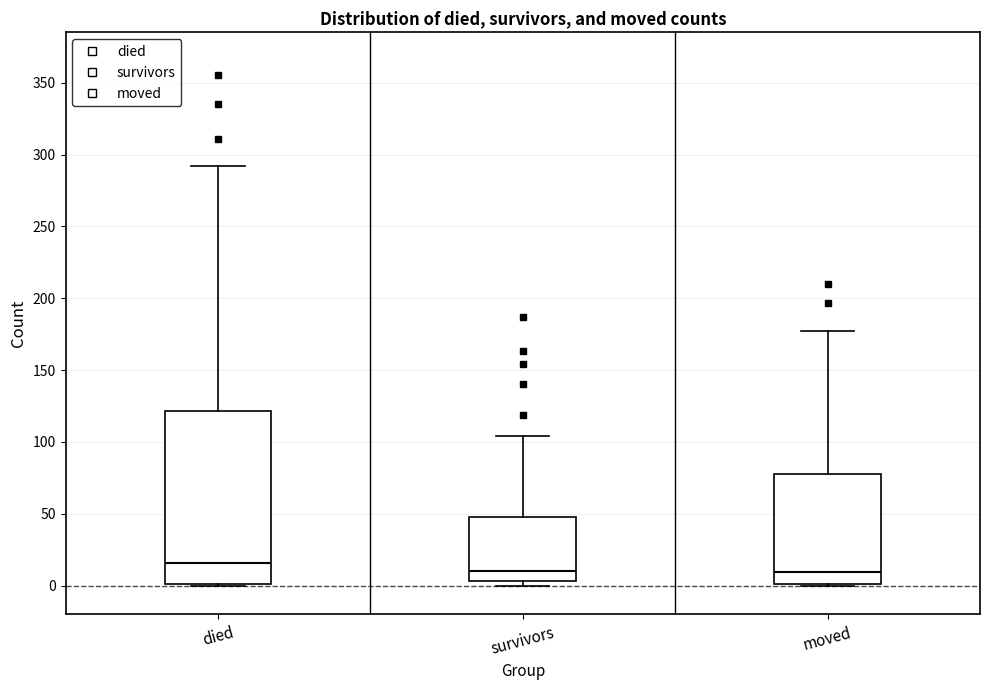

Reading left to right, transcribe this box plot: for each box, give where its median line is, the range the box spans, and where its two whiskers end, as read against the y-axis. The values are not printed on the chart, so give them approximately, as read against the axis.

died: median 15, box 0 to 120, whiskers 0 to 290
survivors: median 10, box 5 to 50, whiskers 0 to 105
moved: median 10, box 0 to 80, whiskers 0 to 175